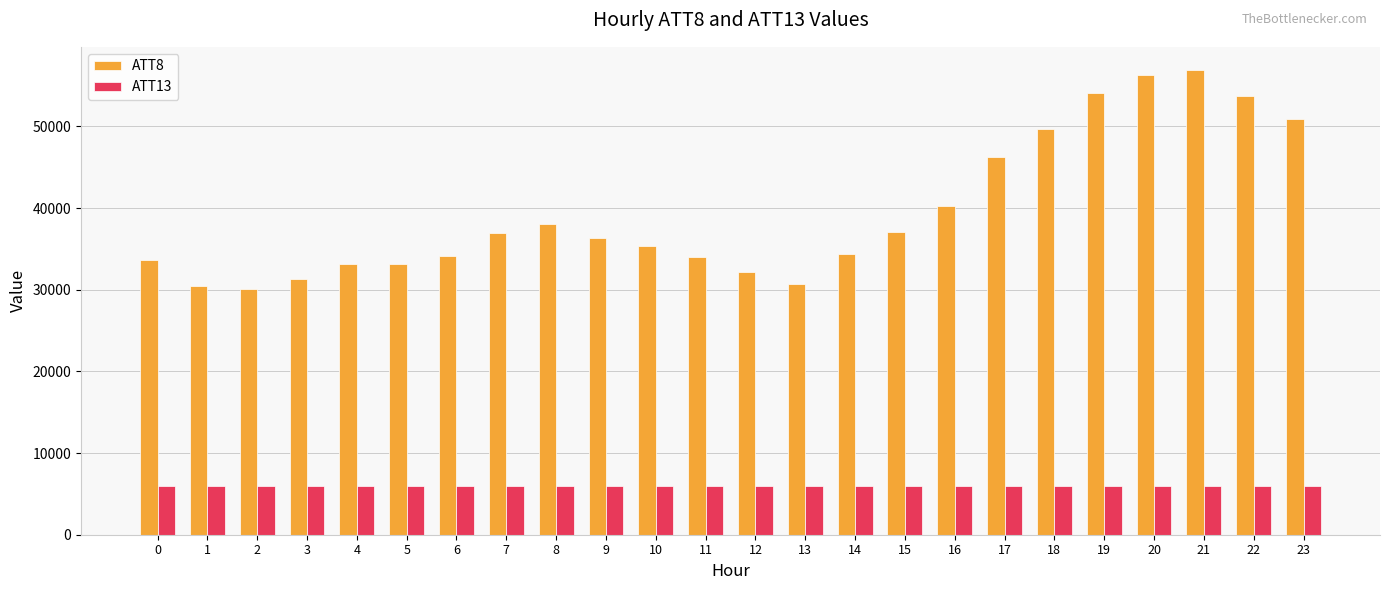

At which label does ATT8 first exceed 36300?

7